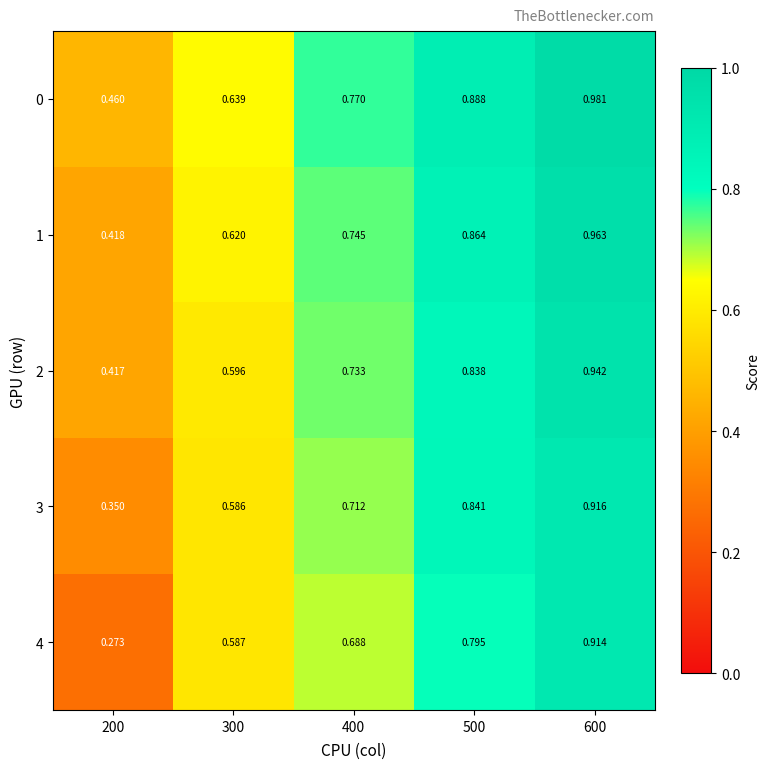

Is the value of 3 at 400 greater than the value of 1 at 600?

No